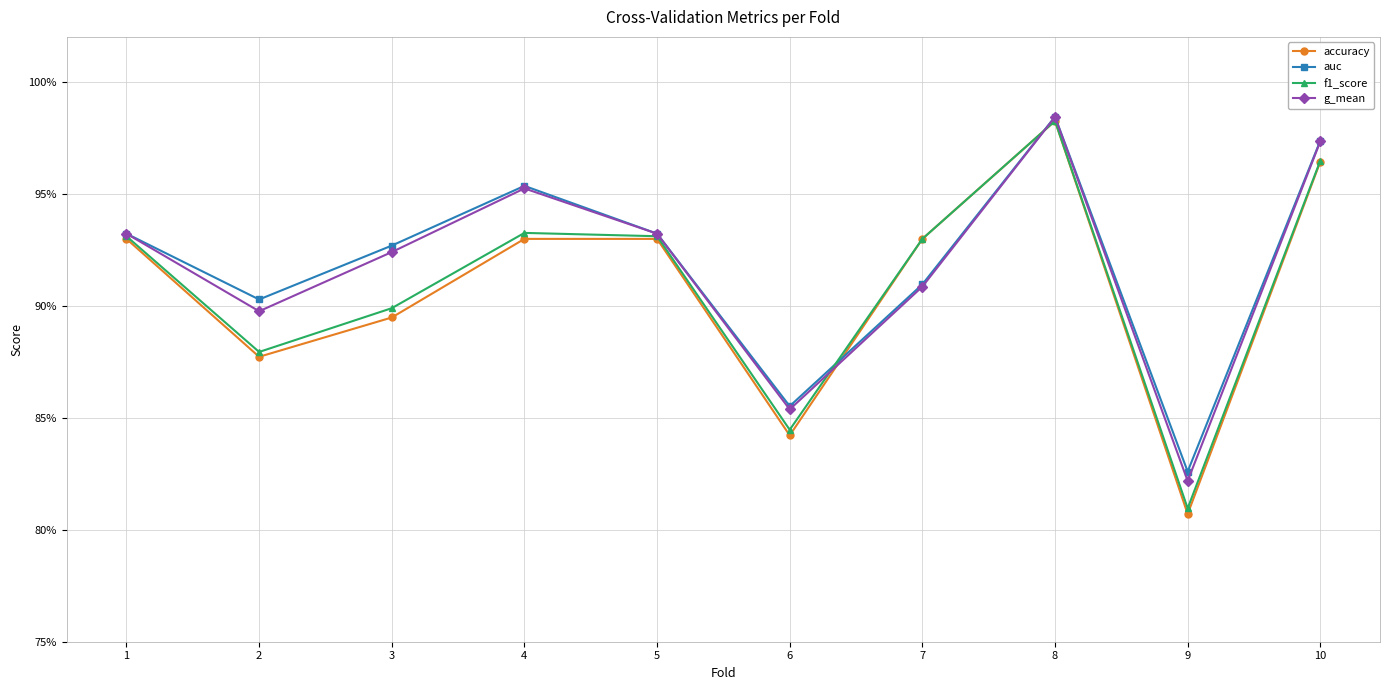

True or false: auc has more than 0 interior local peaks.

True